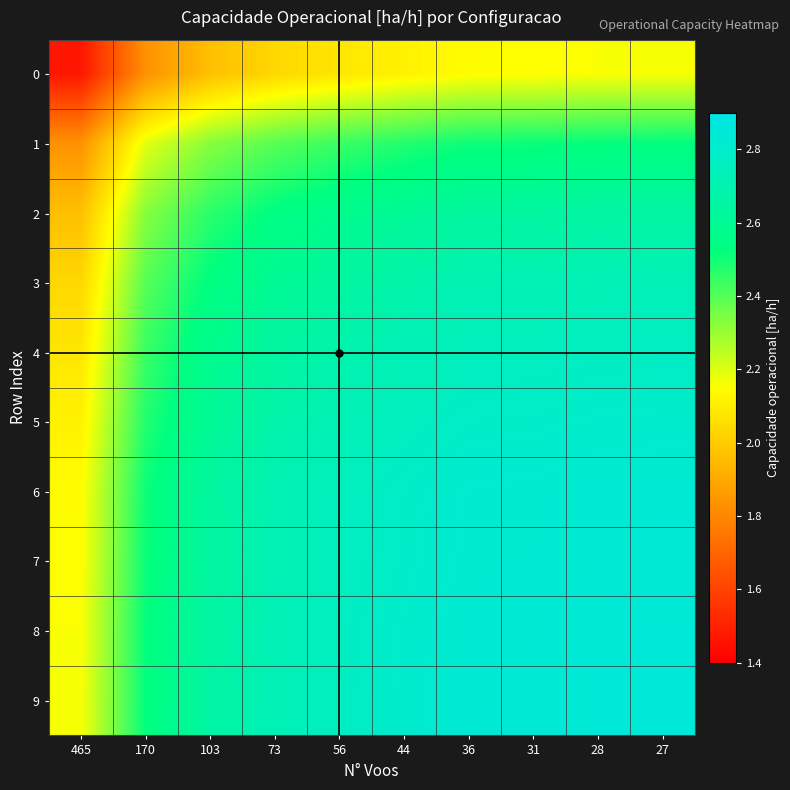

Which label corresponds to the smallest value in the chart?

465